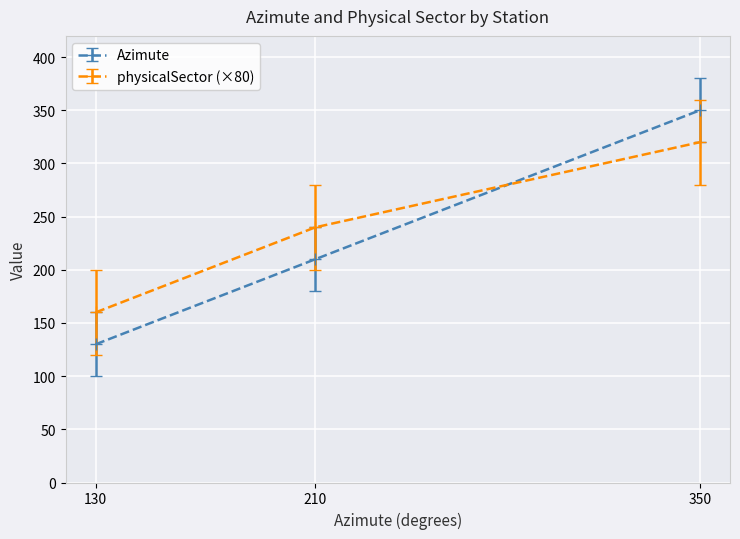

What is the average value of the Azimute series?

230